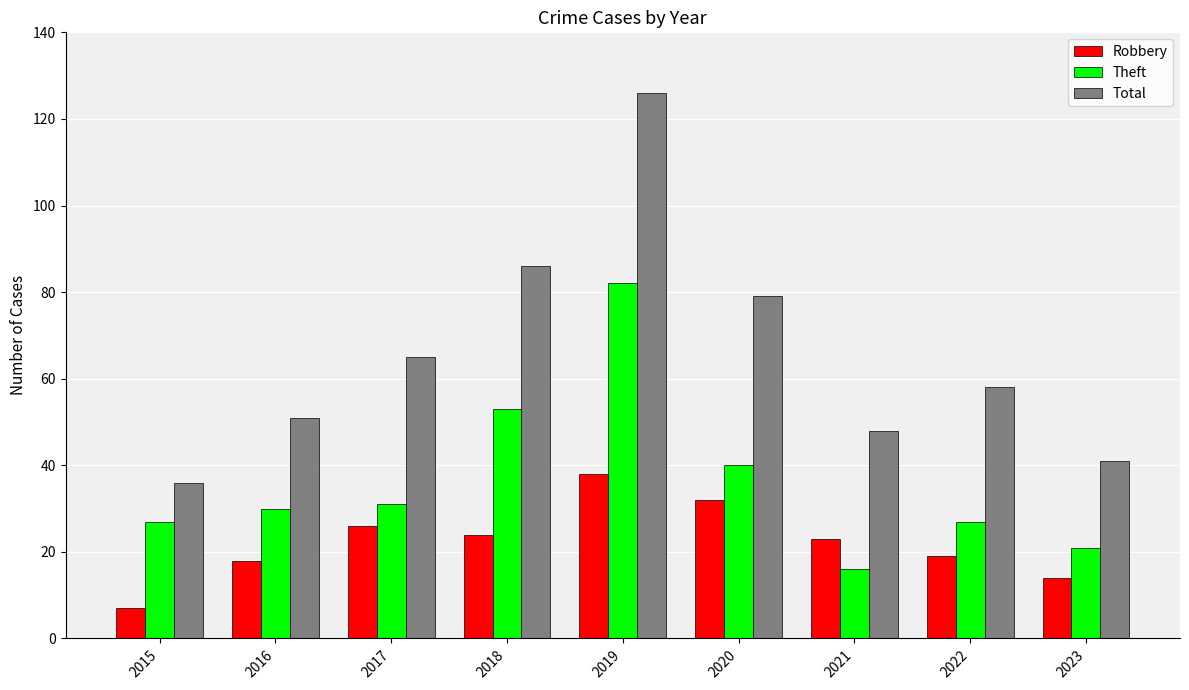

The value of Theft at 2016 is 13. True or false?

False